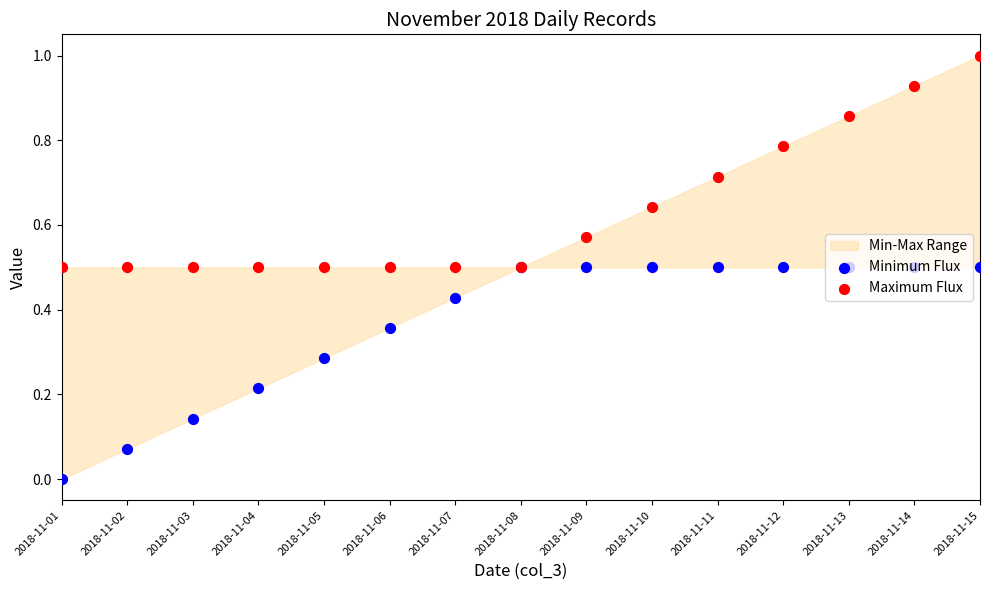

What is the total value across all series at 2018-11-04?

0.7